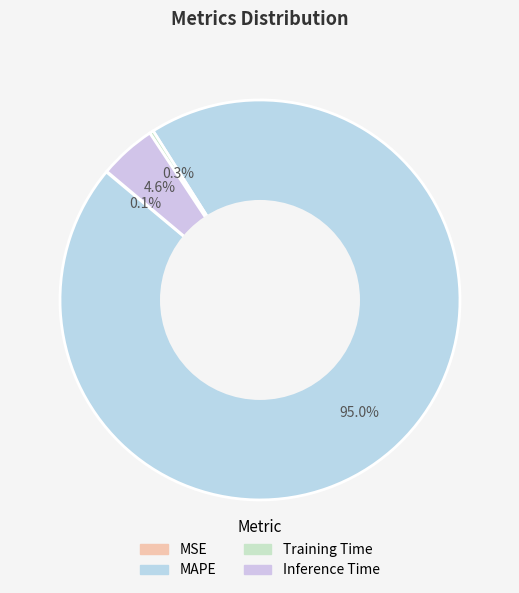

Is there a majority slice in this chart?

Yes